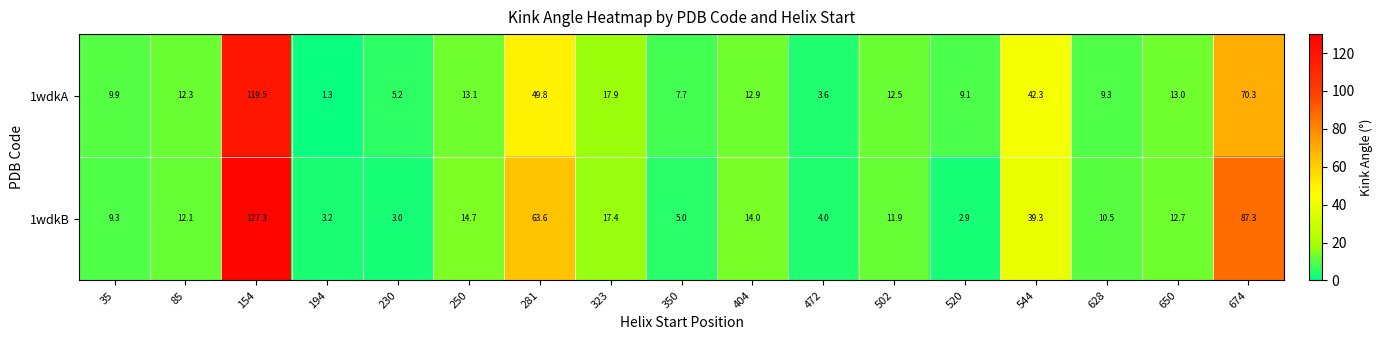

What is the maximum value shown in the chart?

127.3